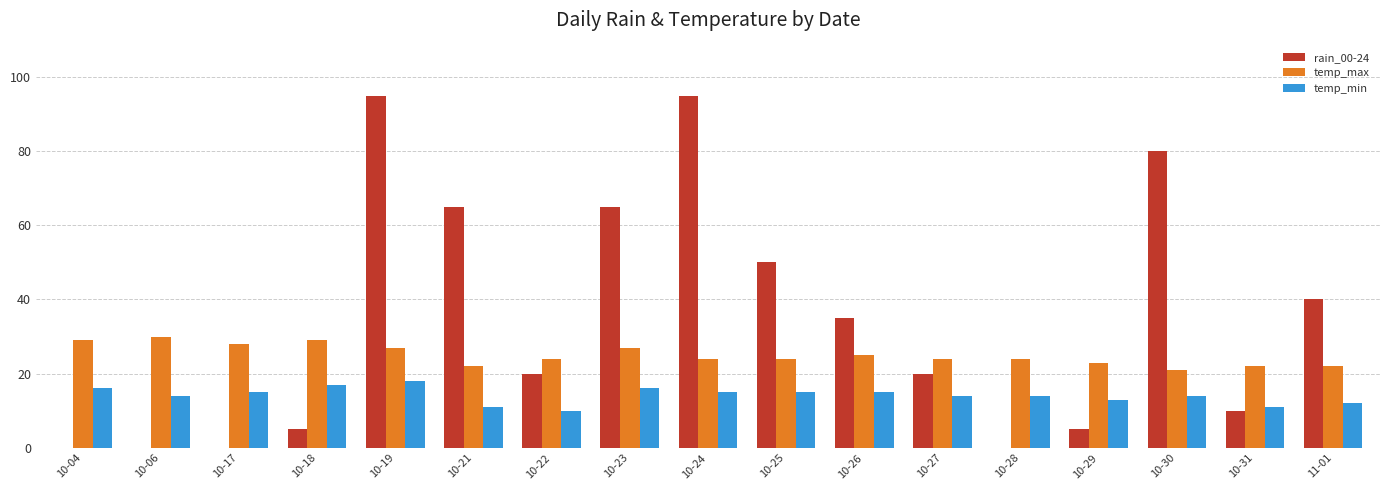

The temp_max series shows 27 at 10-23. True or false?

True